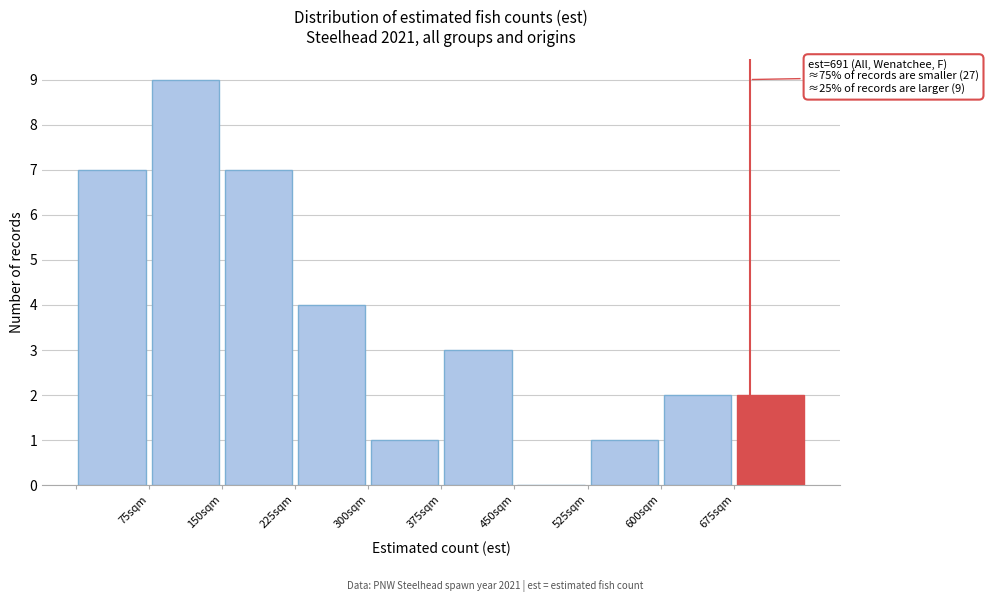

Which range on the x-axis has the tallest bar?

75 to 150